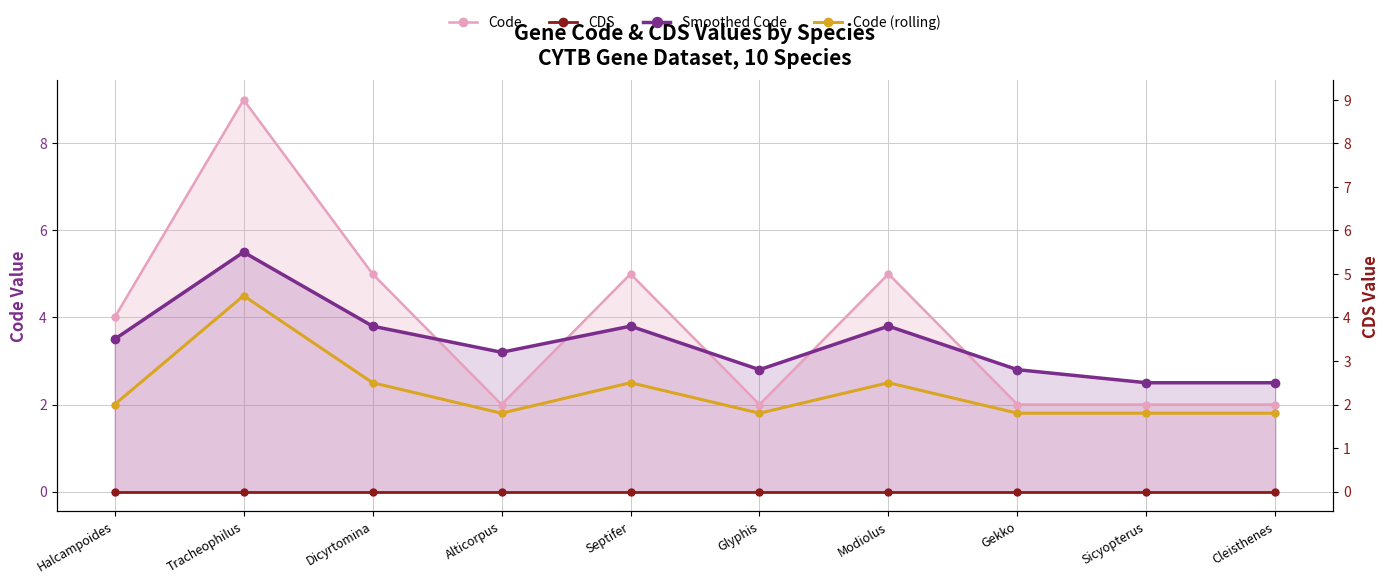

Reading right to left, what are all the values shown in this chart?

Code: Cleisthenes=2.0	Sicyopterus=2.0	Gekko=2.0	Modiolus=5.0	Glyphis=2.0	Septifer=5.0	Alticorpus=2.0	Dicyrtomina=5.0	Tracheophilus=9.0	Halcampoides=4.0
CDS: Cleisthenes=0.0	Sicyopterus=0.0	Gekko=0.0	Modiolus=0.0	Glyphis=0.0	Septifer=0.0	Alticorpus=0.0	Dicyrtomina=0.0	Tracheophilus=0.0	Halcampoides=0.0
Smoothed Code: Cleisthenes=2.5	Sicyopterus=2.5	Gekko=2.8	Modiolus=3.8	Glyphis=2.8	Septifer=3.8	Alticorpus=3.2	Dicyrtomina=3.8	Tracheophilus=5.5	Halcampoides=3.5
Code (rolling): Cleisthenes=1.8	Sicyopterus=1.8	Gekko=1.8	Modiolus=2.5	Glyphis=1.8	Septifer=2.5	Alticorpus=1.8	Dicyrtomina=2.5	Tracheophilus=4.5	Halcampoides=2.0